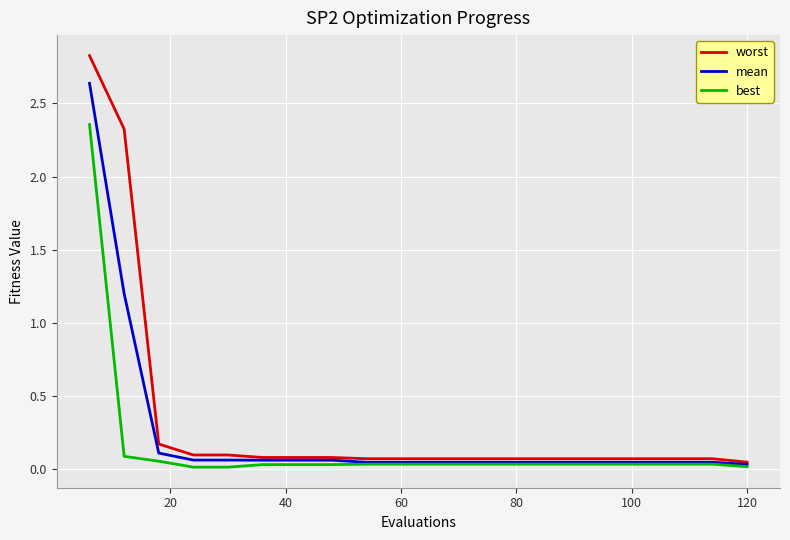

What is the highest value of the worst series?

2.8